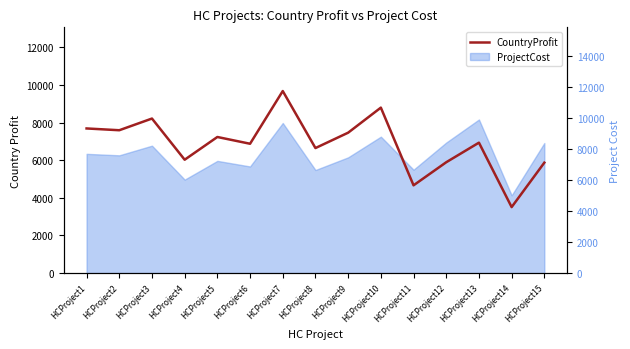

What is the value of the 4th point from the left?

6029